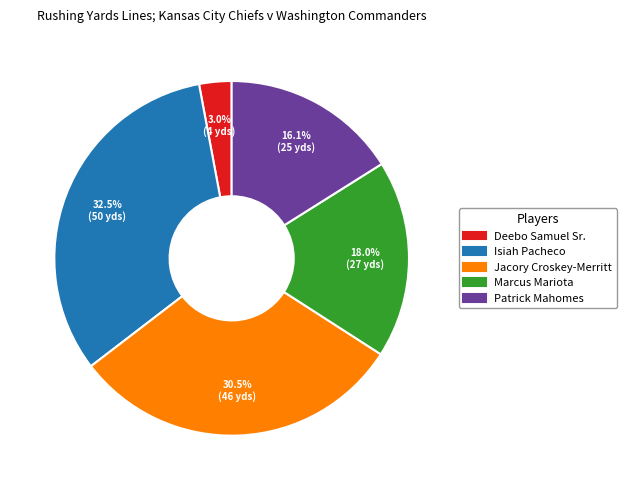

The Deebo Samuel Sr. slice represents 10% of the pie. True or false?

False